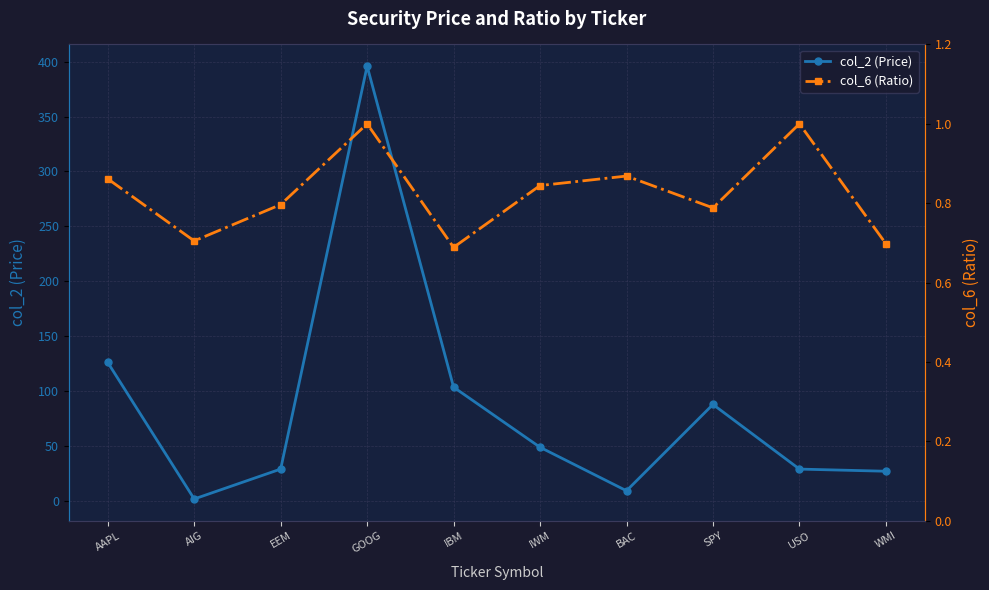

Which series has the largest range (max minus min)?

col_2 (Price)